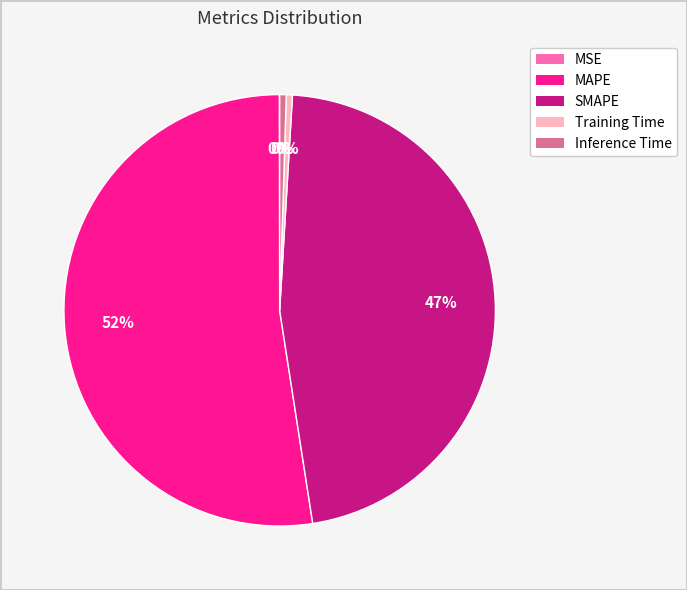

To the nearest percent, what is the average slice percentage?

20%